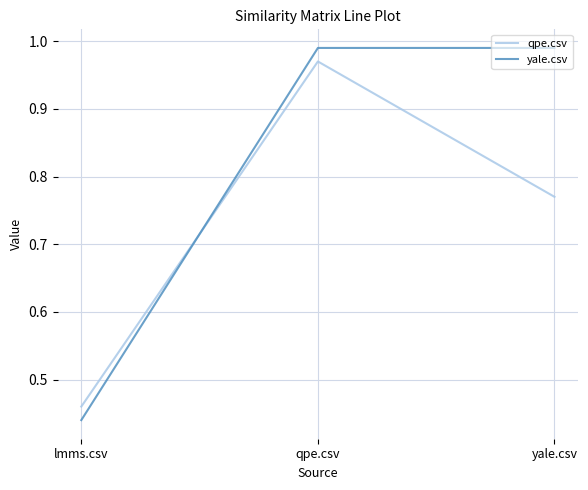

The yale.csv series shows 0.5 at qpe.csv. True or false?

False